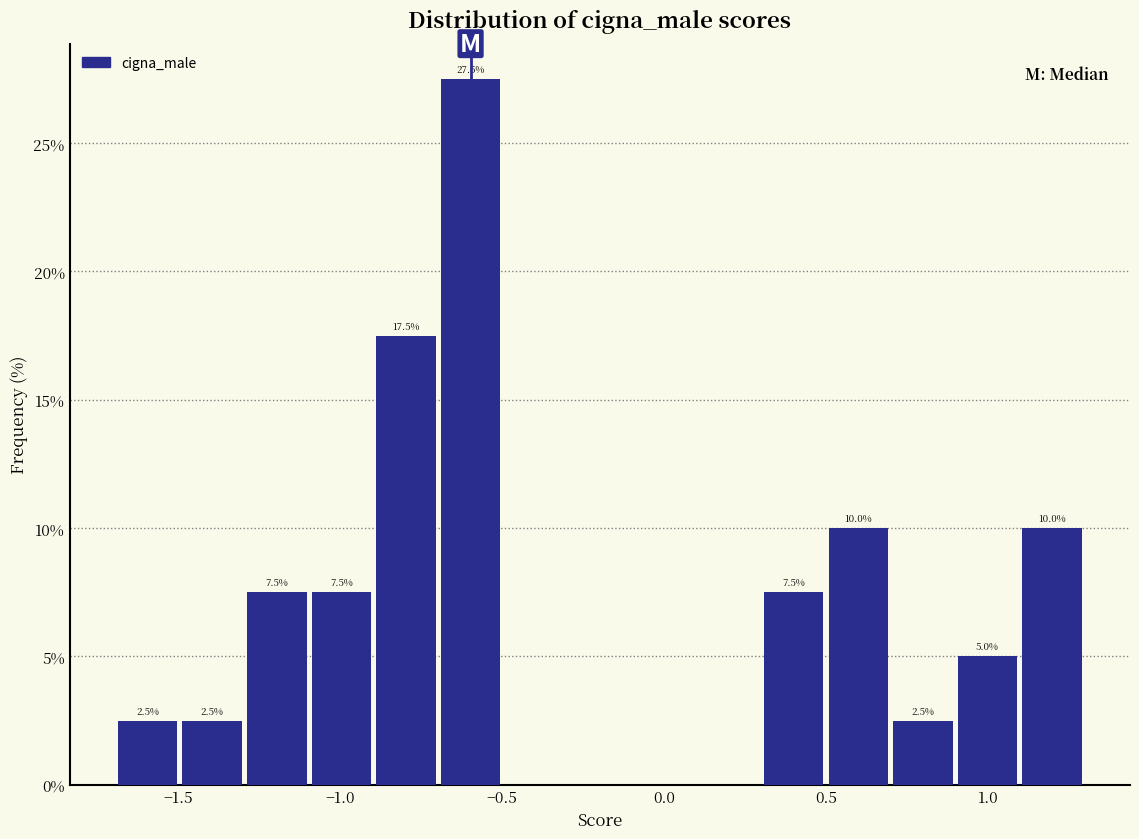

Read against the x-axis, roughly where is the centre of the tallest bar?

-0.60